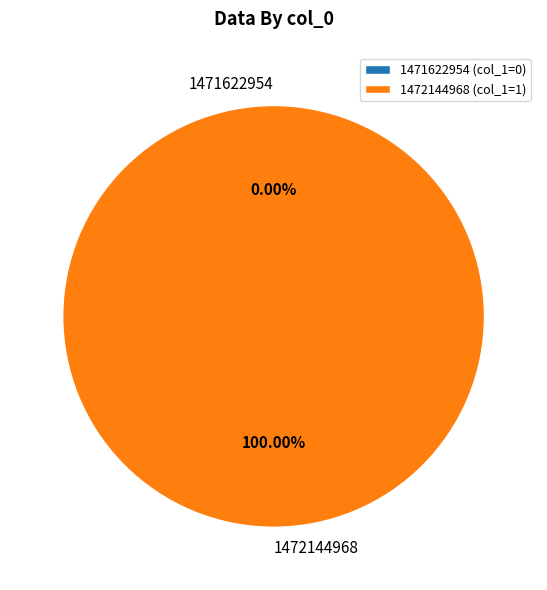

To the nearest percent, what portion does 1472144968 represent?

100%